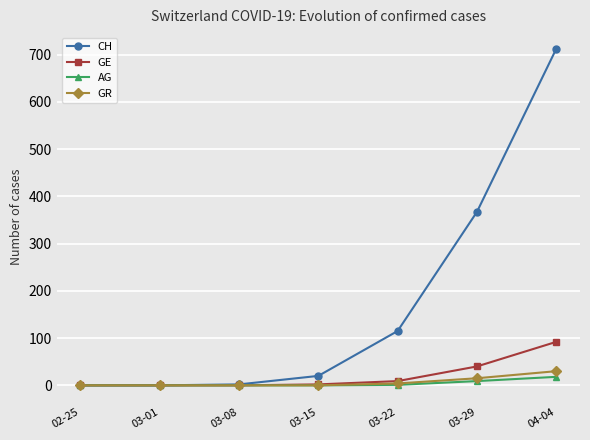

What is the label of the 2nd point from the left?

03-01